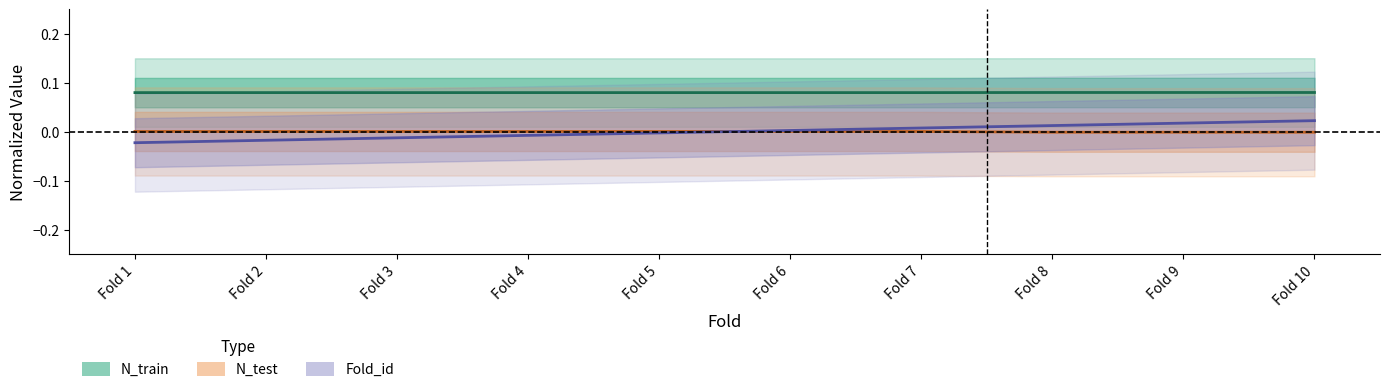

True or false: N_test and N_train intersect in this chart.

False